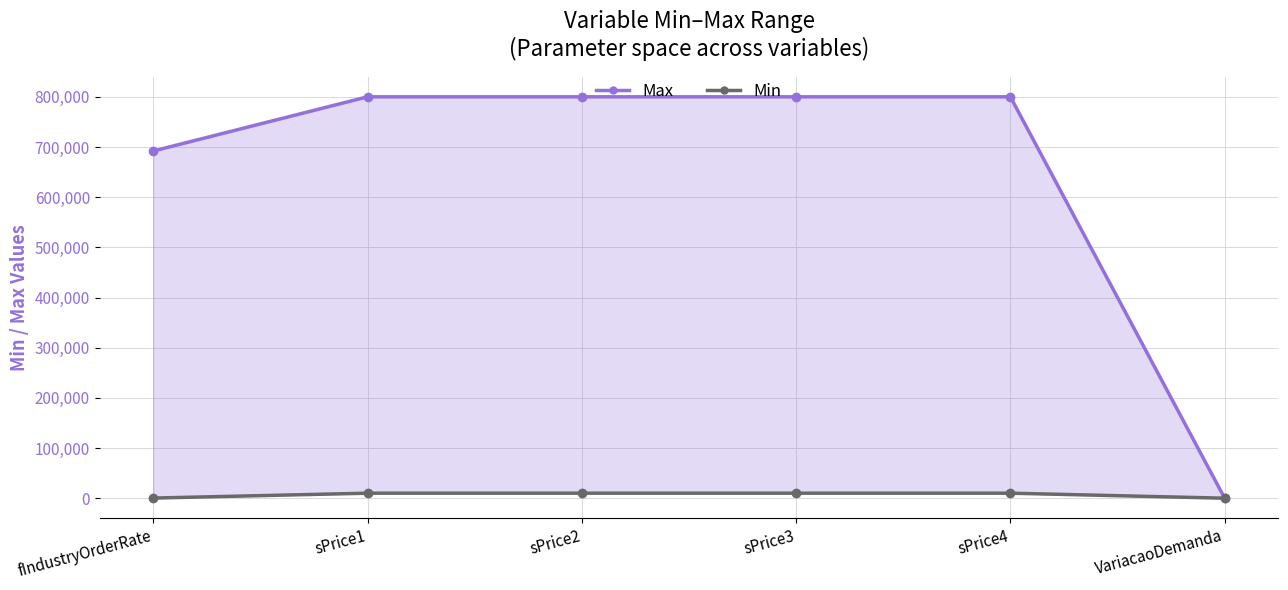

Rank the series by their average value, from lowest to highest.

Min, Max